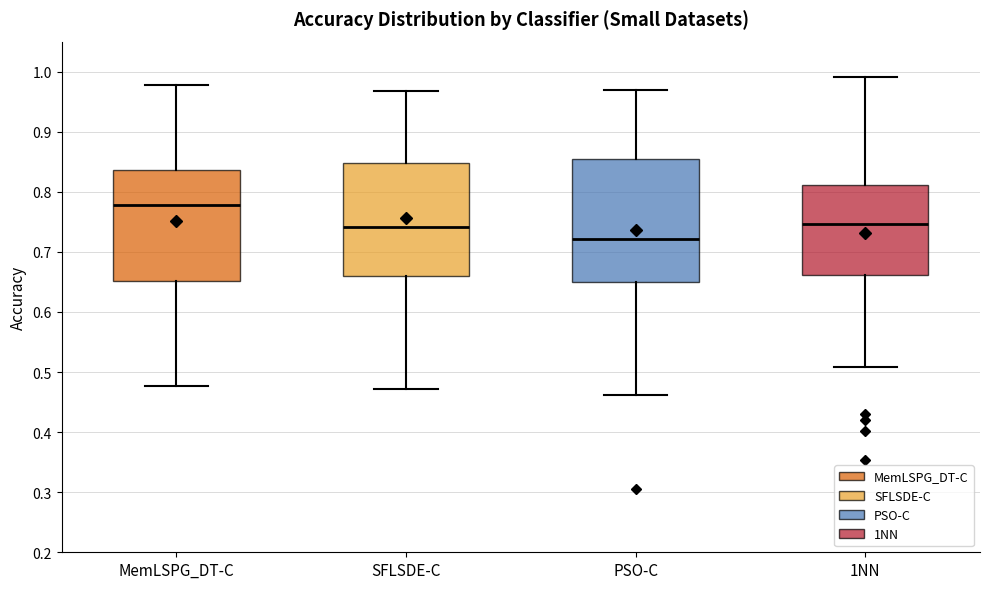

Which box has the highest median line?

MemLSPG_DT-C